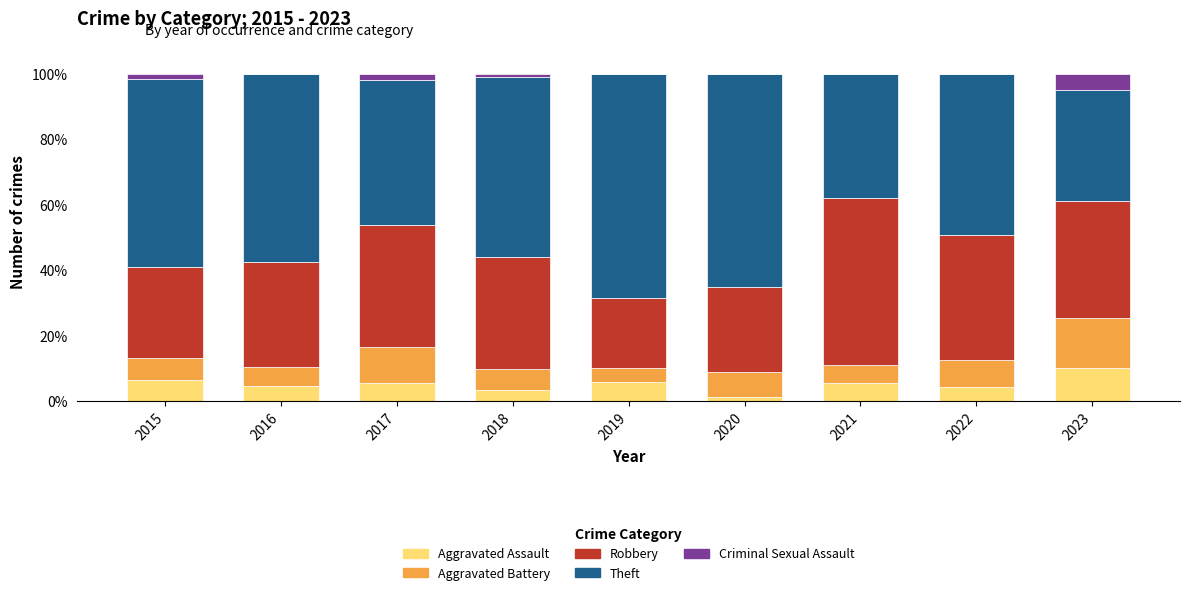

What is the maximum value for Aggravated Assault?

10.2